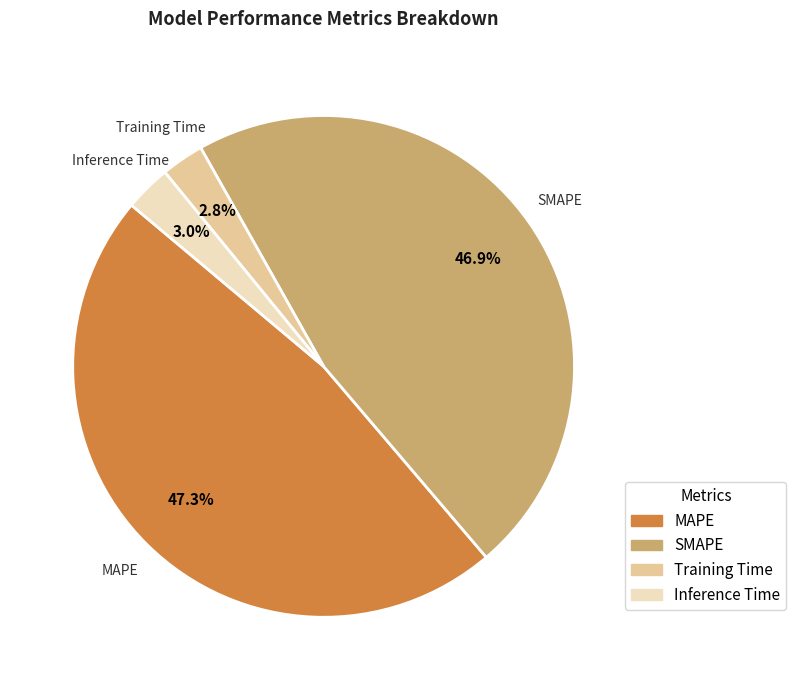

What percentage is the Training Time slice, to the nearest percent?

3%